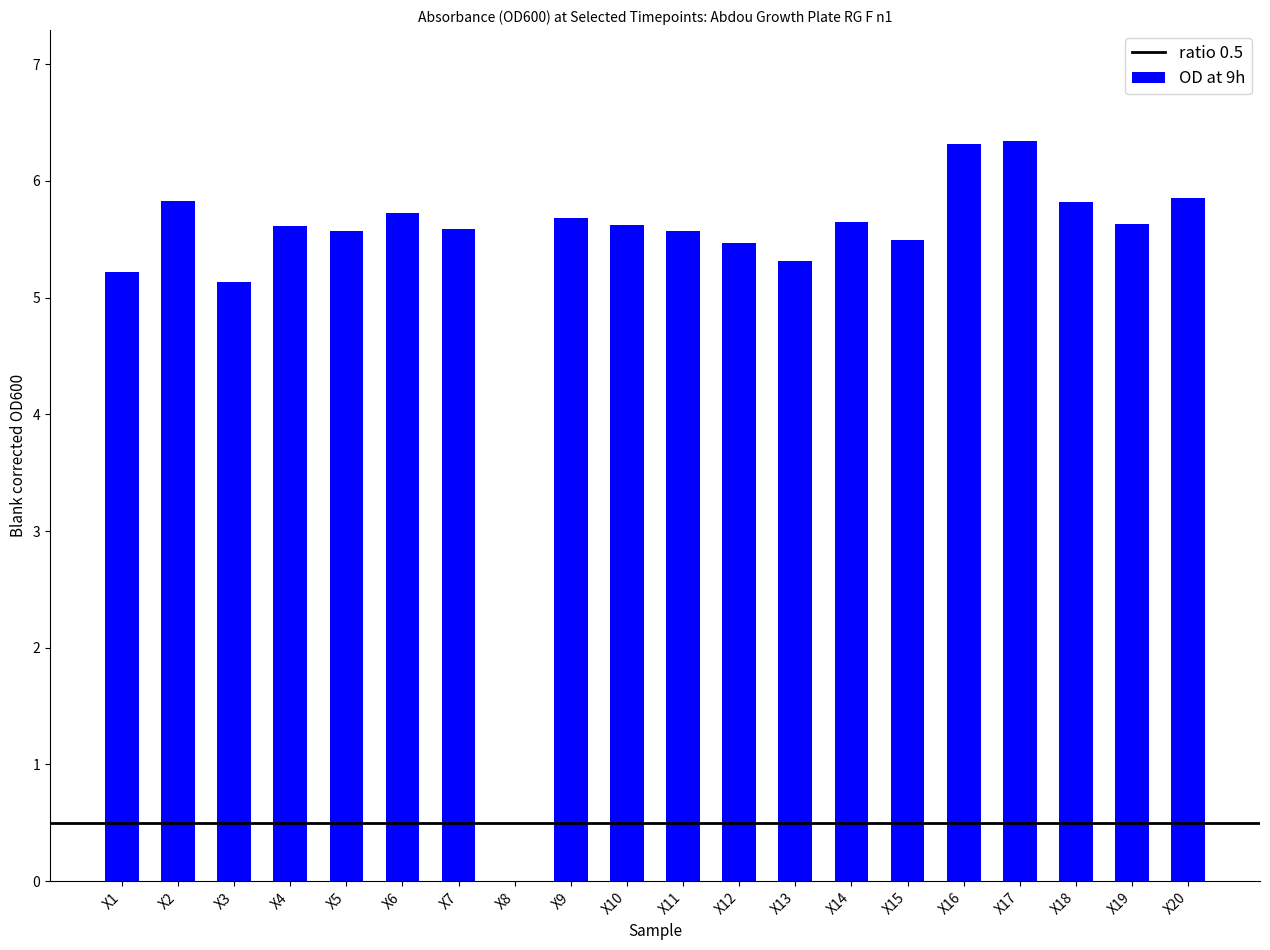

The value at X16 is 6.3. True or false?

True